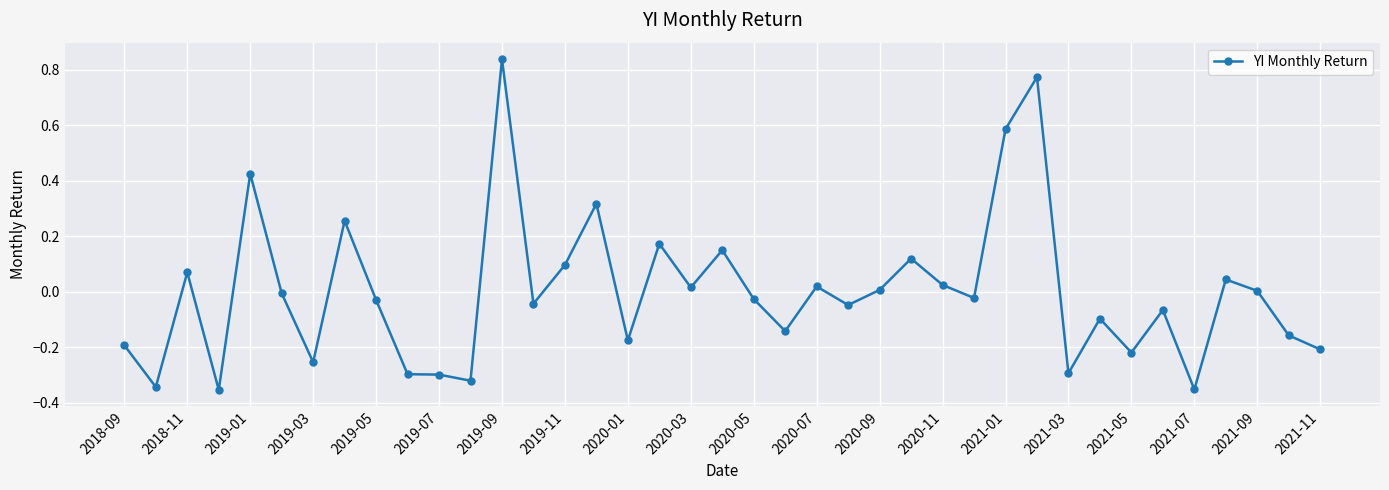

True or false: there are more than 1 points higher than both neighbors.

True